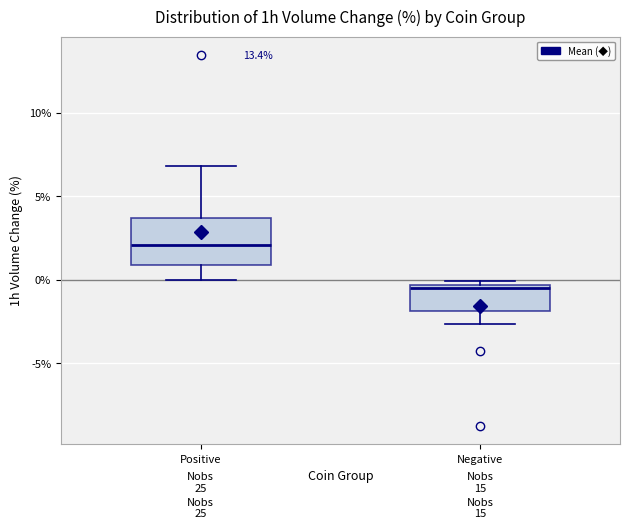

Where is the upper edge of the box for Positive on the y-axis? The values are not printed on the chart, so give them approximately, as read against the axis.

3.5